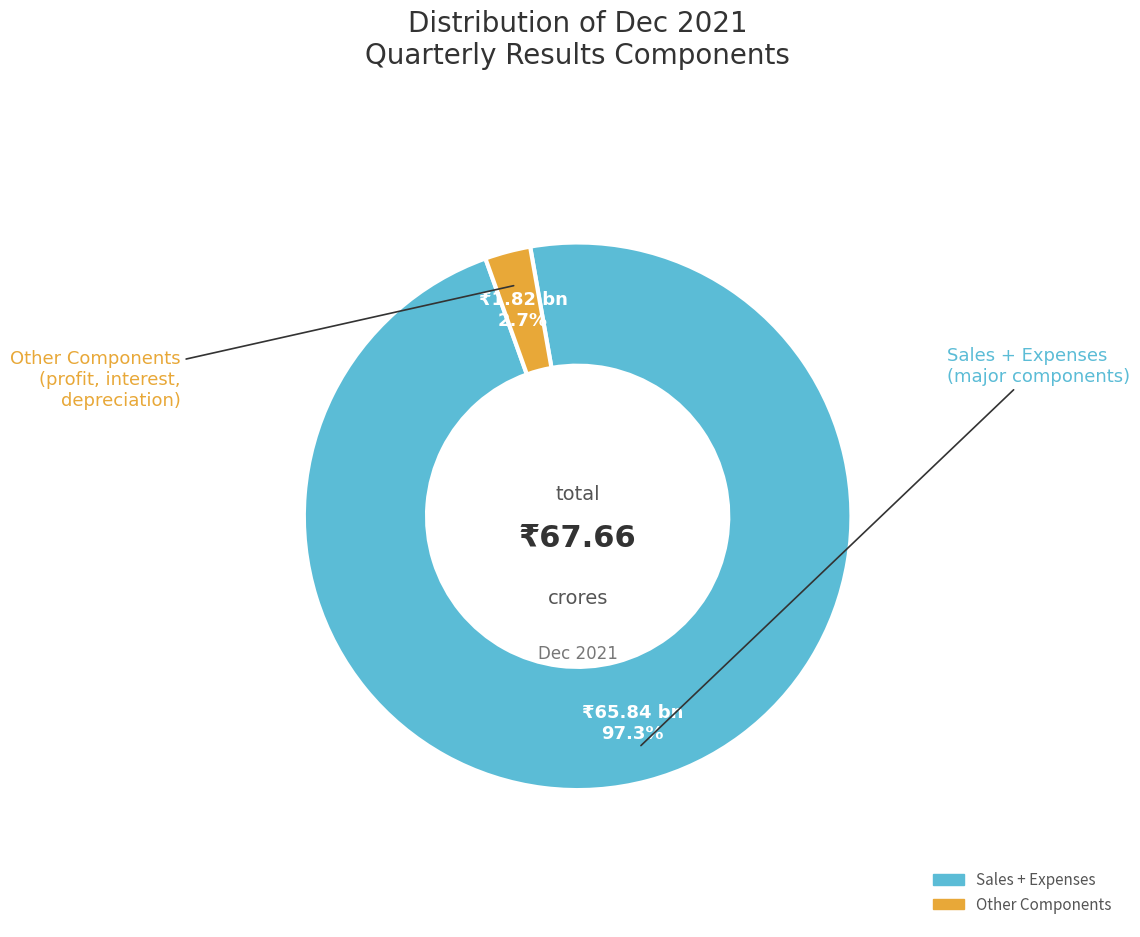

Is there a majority slice in this chart?

Yes